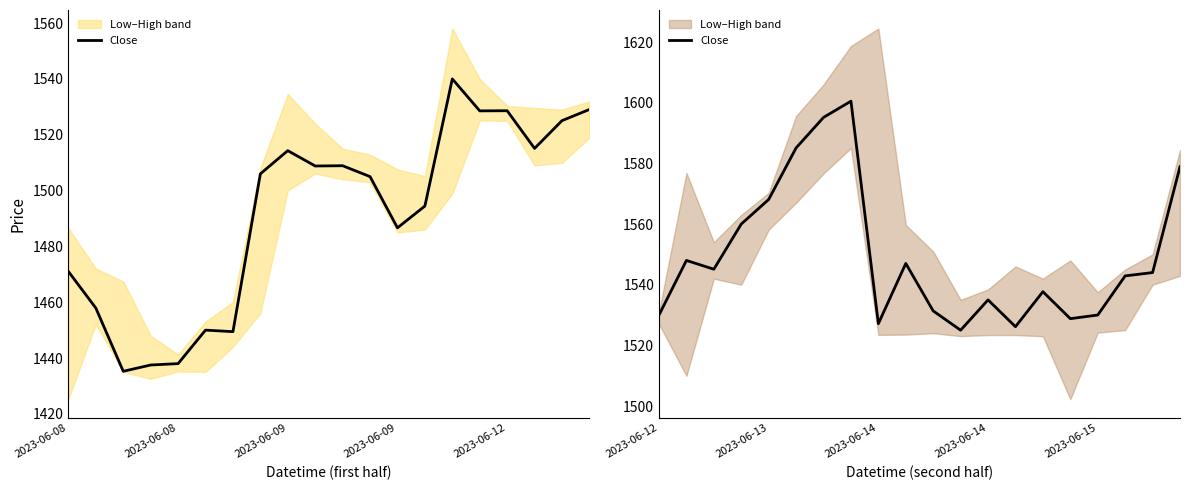

What is the difference between the maximum and minimum values?

75.5